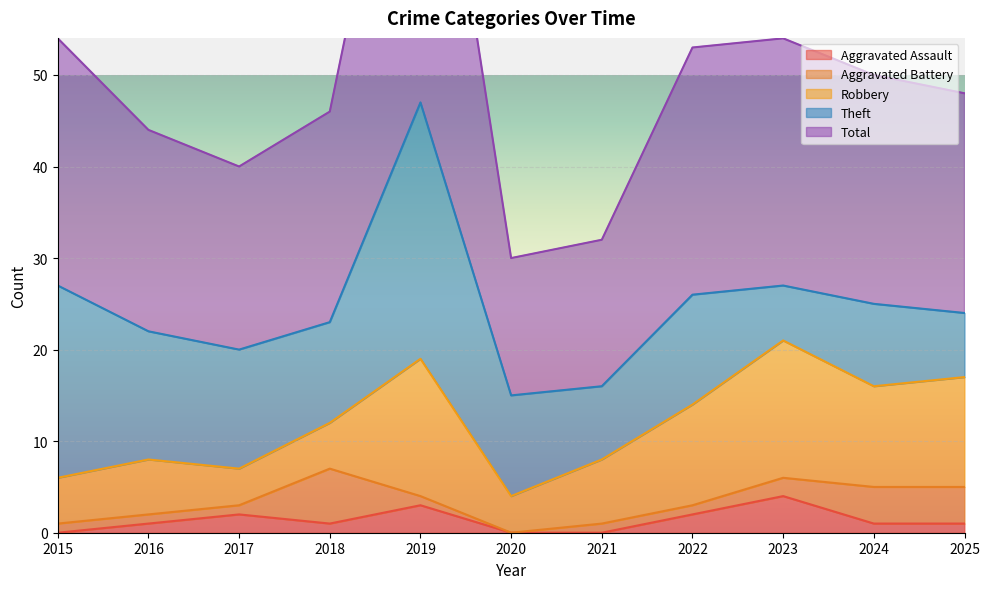

Which series has the widest spread of values?

Total